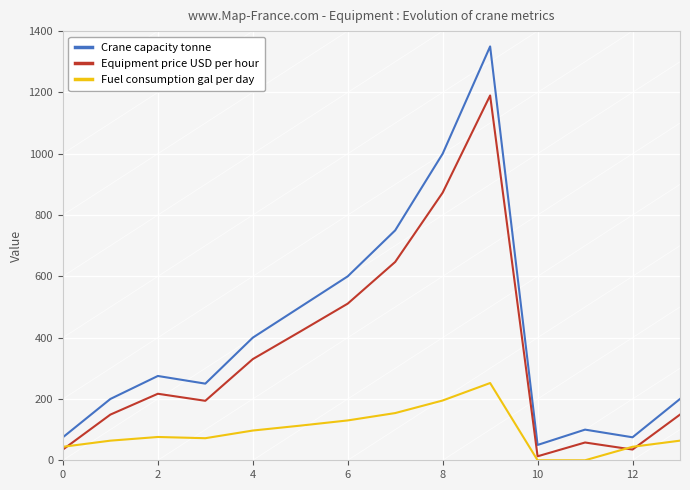

What are all the series names shown in the legend?

Crane capacity tonne, Equipment price USD per hour, Fuel consumption gal per day